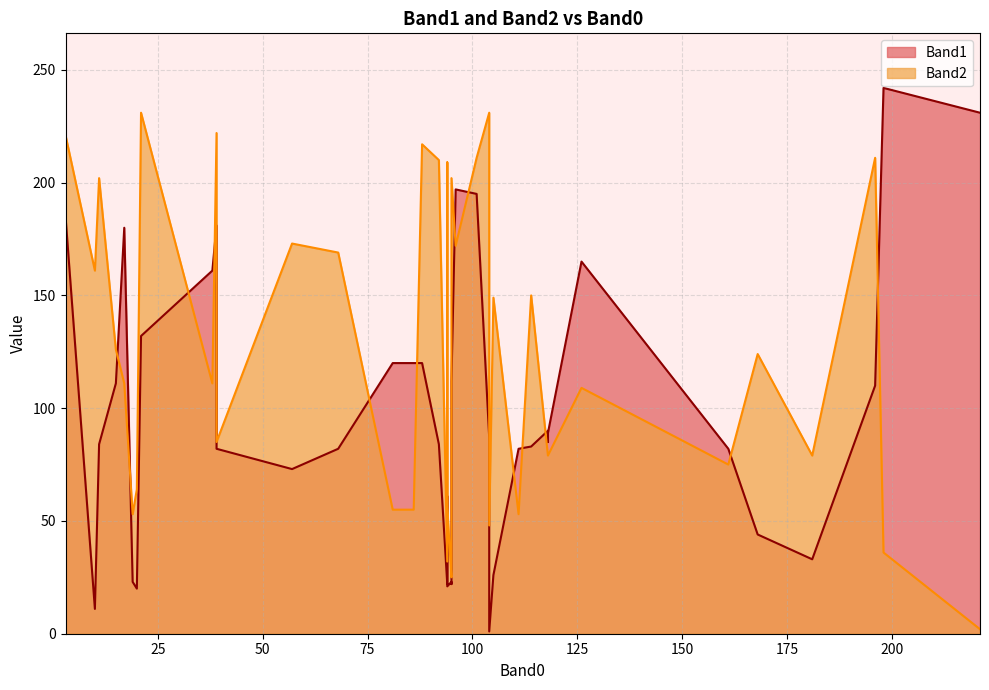

What is the total value across all series at 118?

169